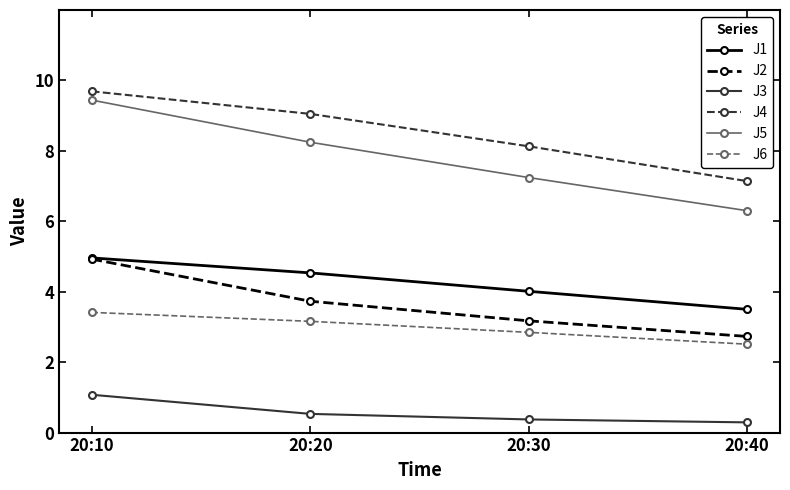

True or false: J2 has more than 0 interior local peaks.

False